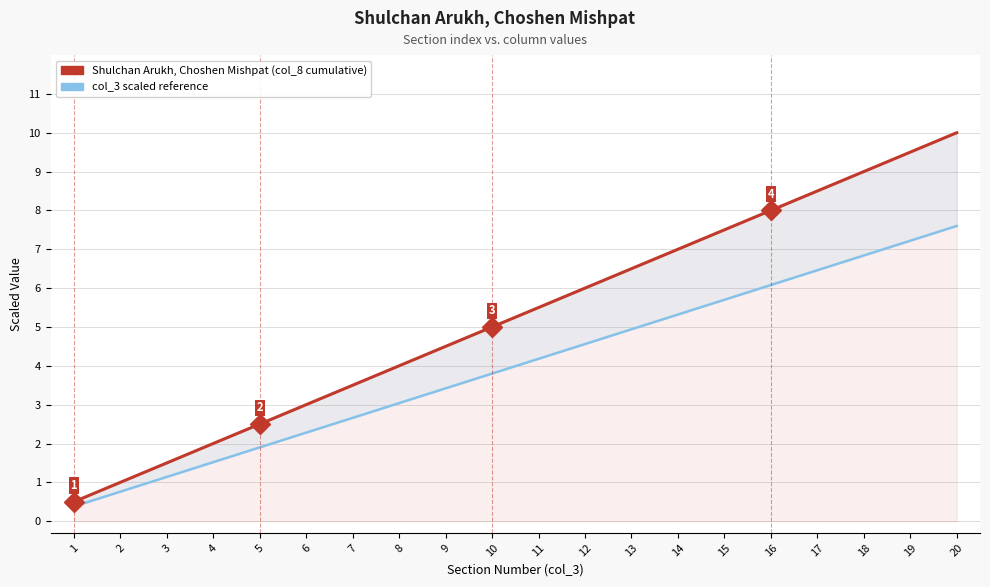

What are all the series names shown in the legend?

Shulchan Arukh, Choshen Mishpat (col_8 cumulative), col_3 scaled reference